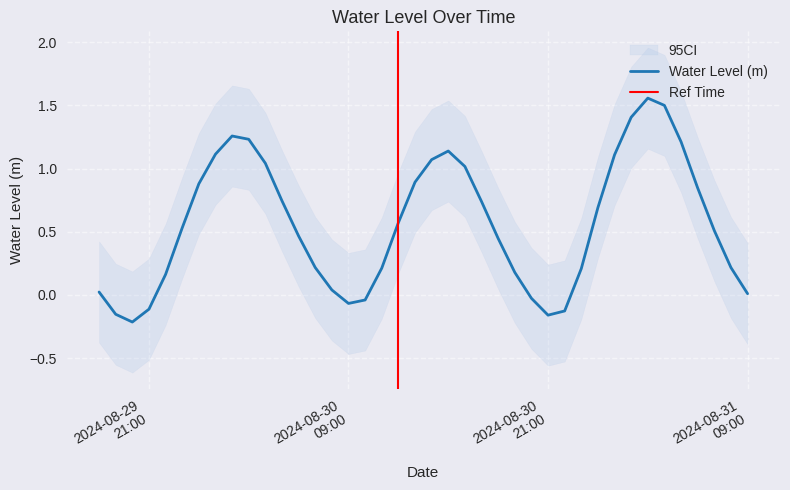

Is it true that the value at 2024-08-31 09:00 is 0.0?

False